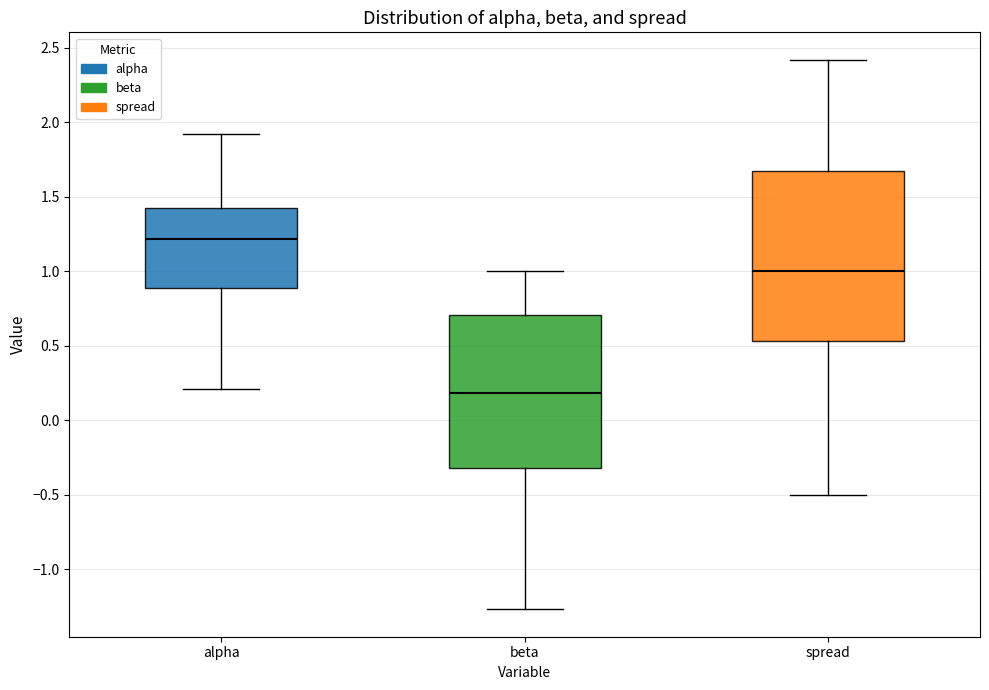

Reading left to right, read every box against the y-axis: the position of its median line, the range the box covers, and the ends of its whiskers. The values are not printed on the chart, so give them approximately, as read against the axis.

alpha: median 1.20, box 0.90 to 1.40, whiskers 0.20 to 1.90
beta: median 0.20, box -0.30 to 0.70, whiskers -1.25 to 1.00
spread: median 1.00, box 0.55 to 1.65, whiskers -0.50 to 2.40